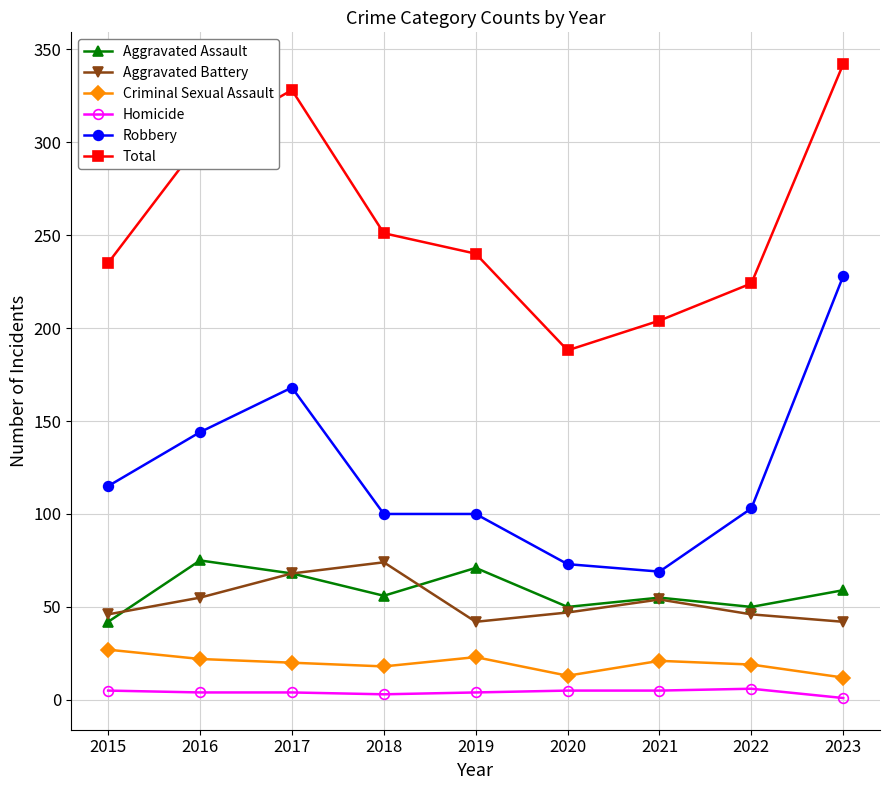

What is the difference between the maximum and second lowest values in the Criminal Sexual Assault series?

14